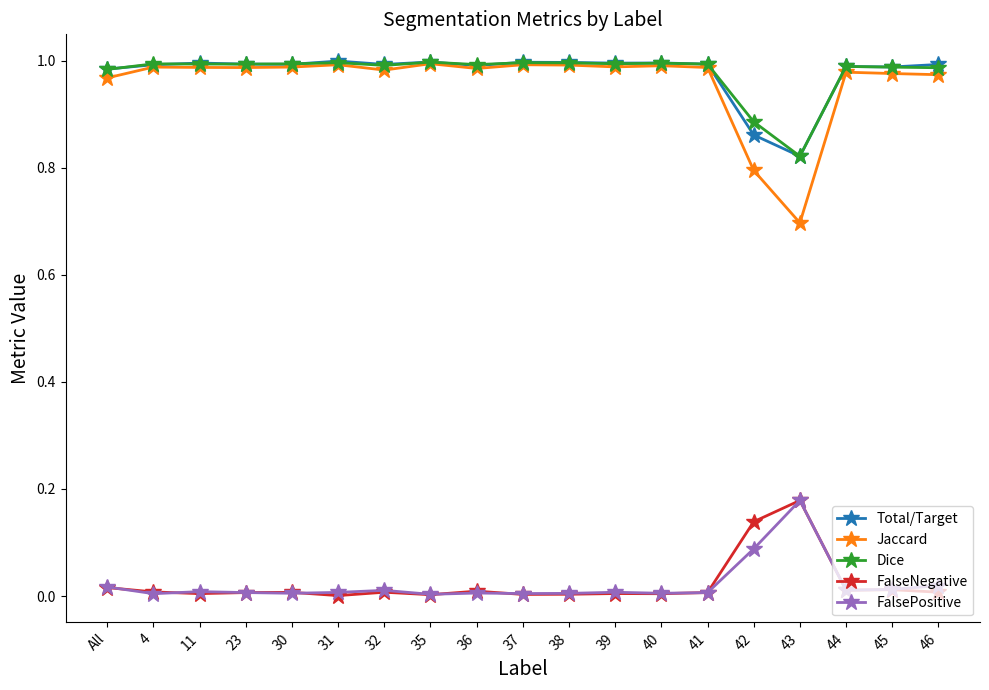

At which label does Jaccard reach its minimum?

43